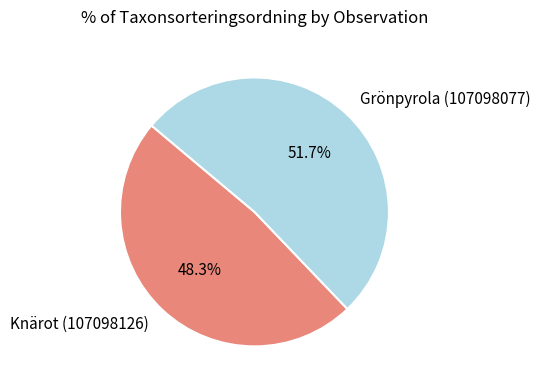

Rank the categories by value from lowest to highest.

Knärot (107098126), Grönpyrola (107098077)